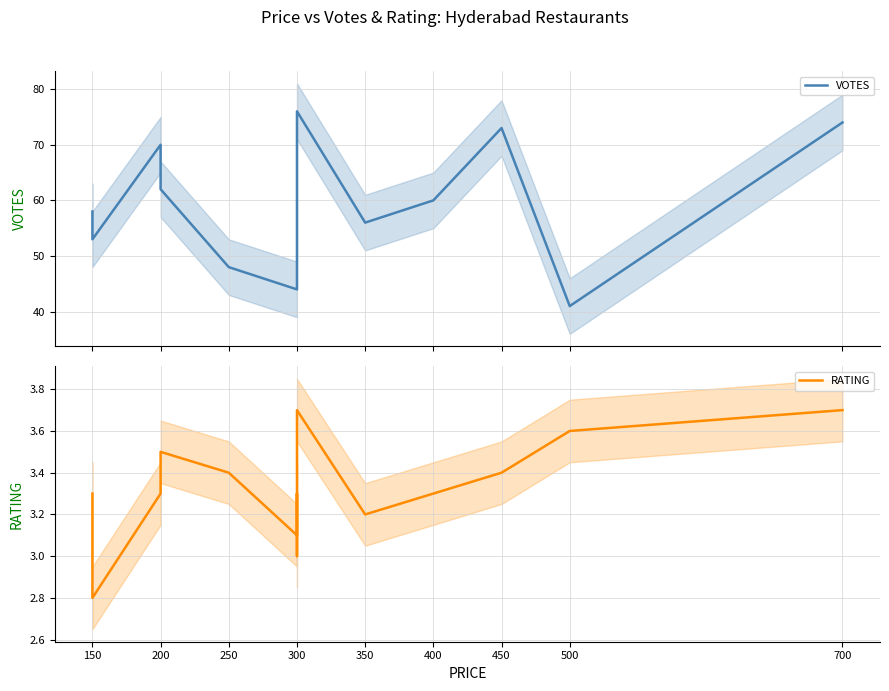

True or false: VOTES and RATING intersect in this chart.

False